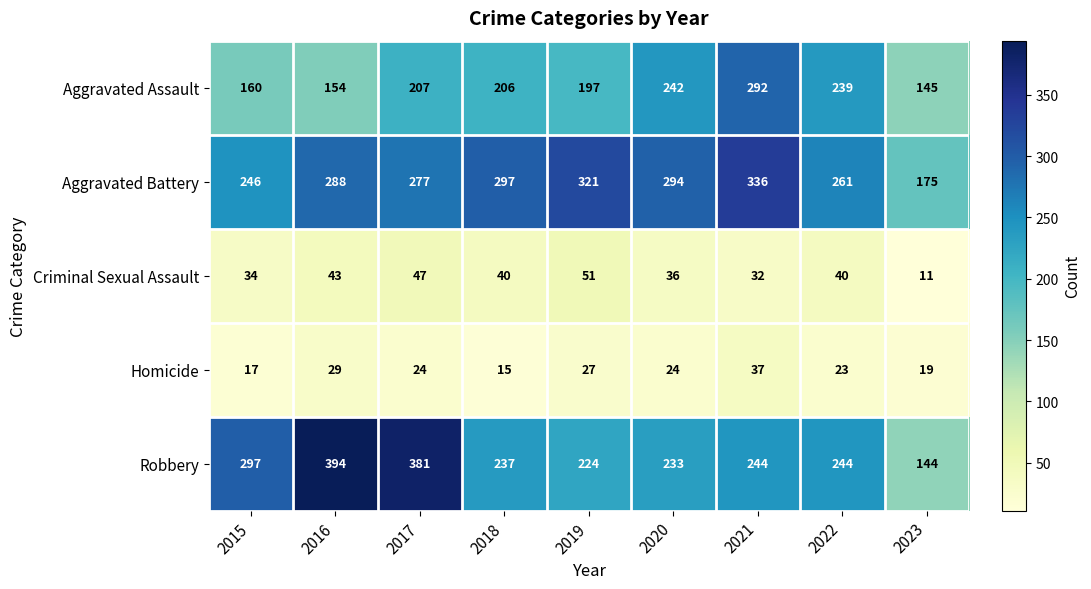

What is the spread (max minus min) of values at 2019?

294